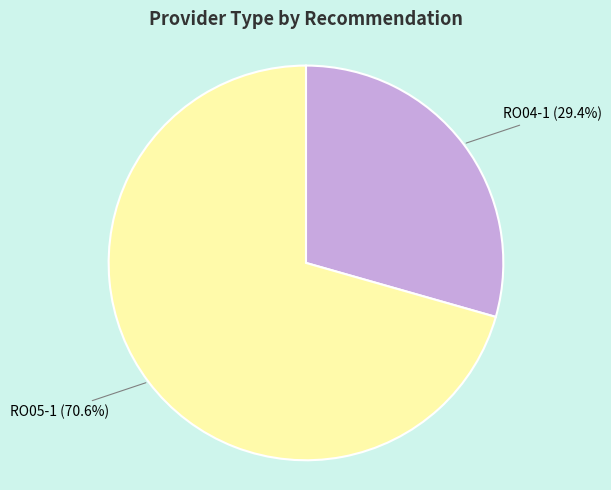

How much of the chart is everything except RO05-1?

29.4%